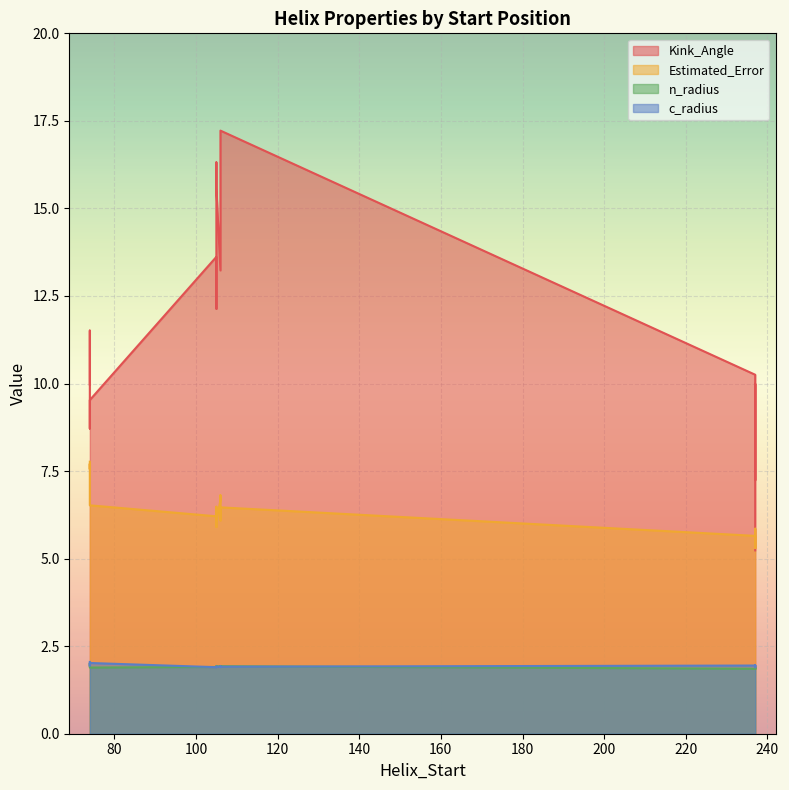

Which series has the widest spread of values?

Kink_Angle